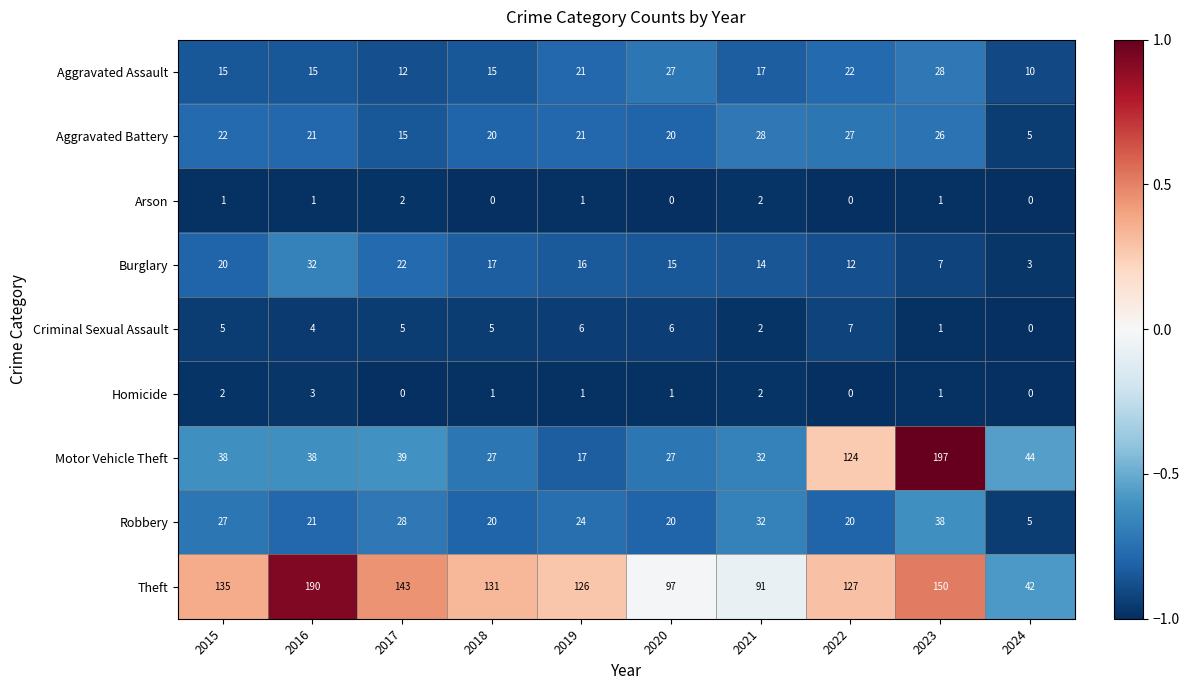

Is it true that Aggravated Assault equals 6 at 2020?

False